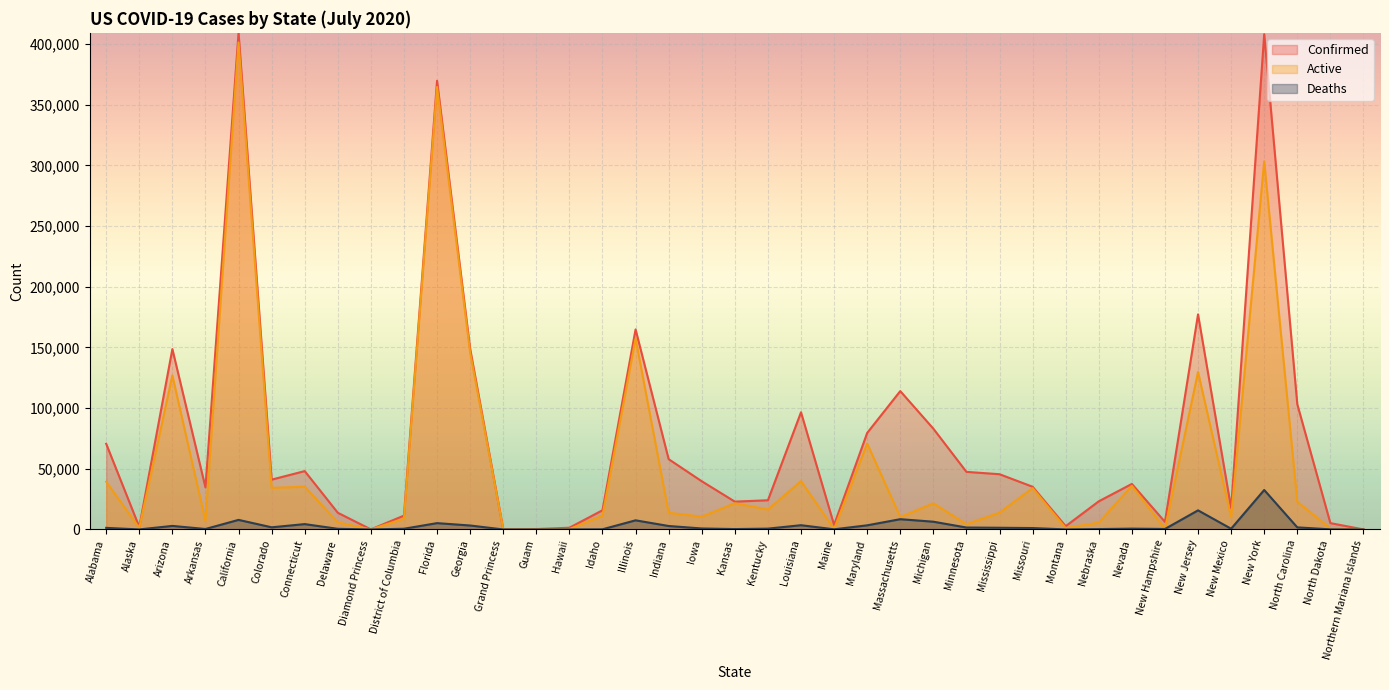

True or false: Confirmed and Deaths intersect in this chart.

False